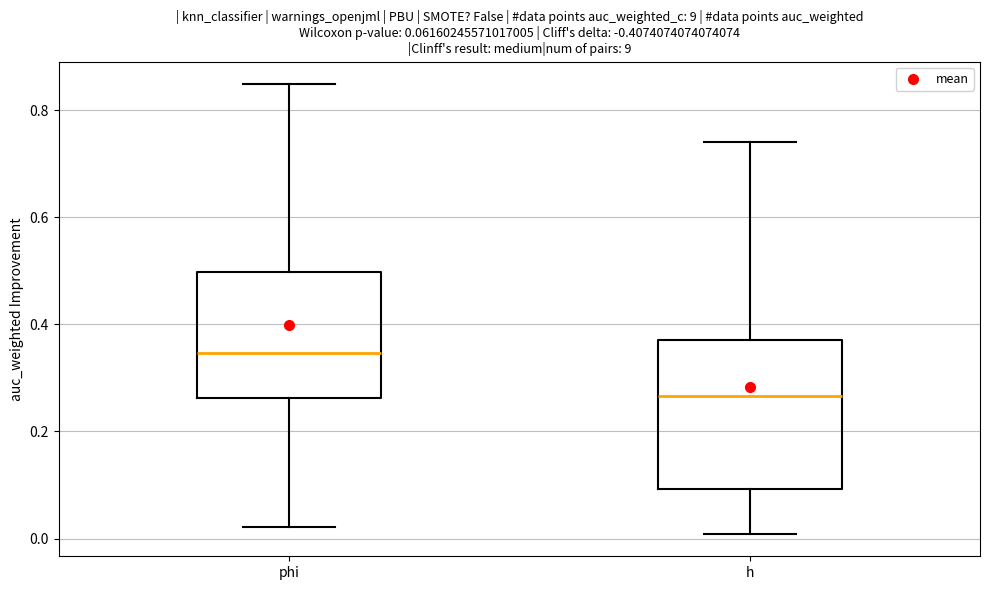

Which box has the lowest median line?

h